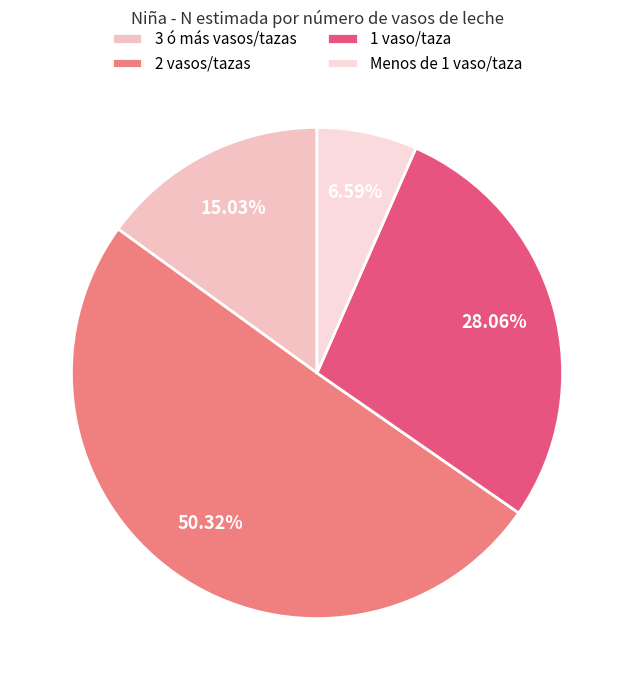

Do Menos de 1 vaso/taza and 2 vasos/tazas together represent more than half of the pie?

Yes